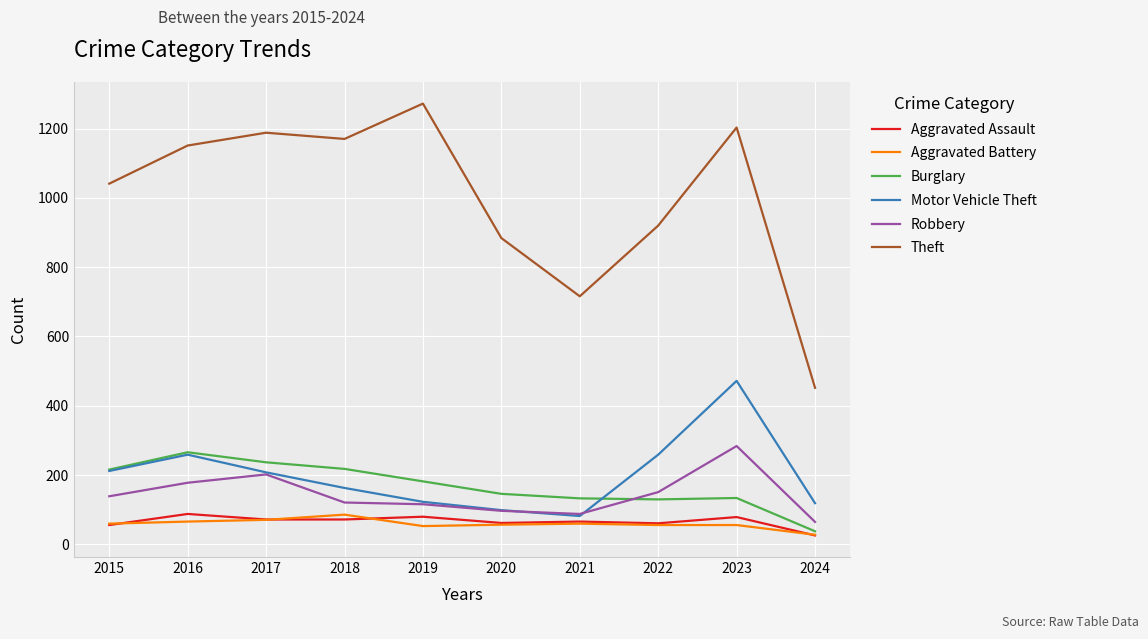

Which category has the lowest value across all series?

2024